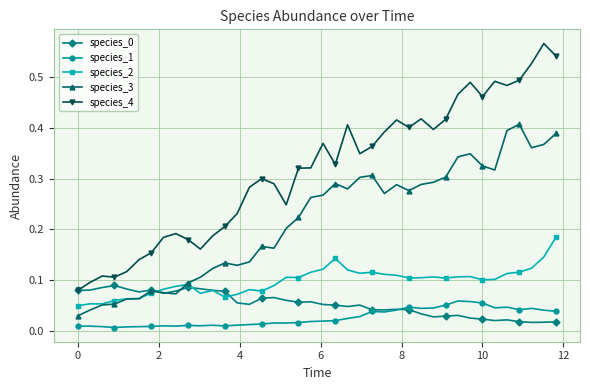

Which series has the largest total across all categories?

species_4